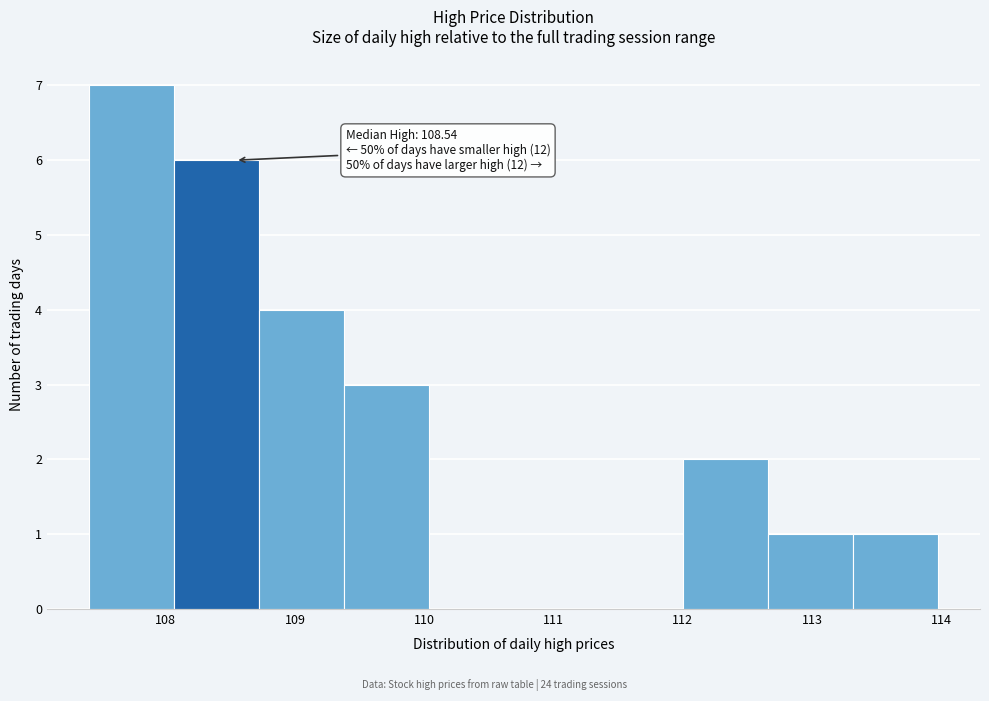

Which range on the x-axis has the tallest bar?

107.4 to 108.1